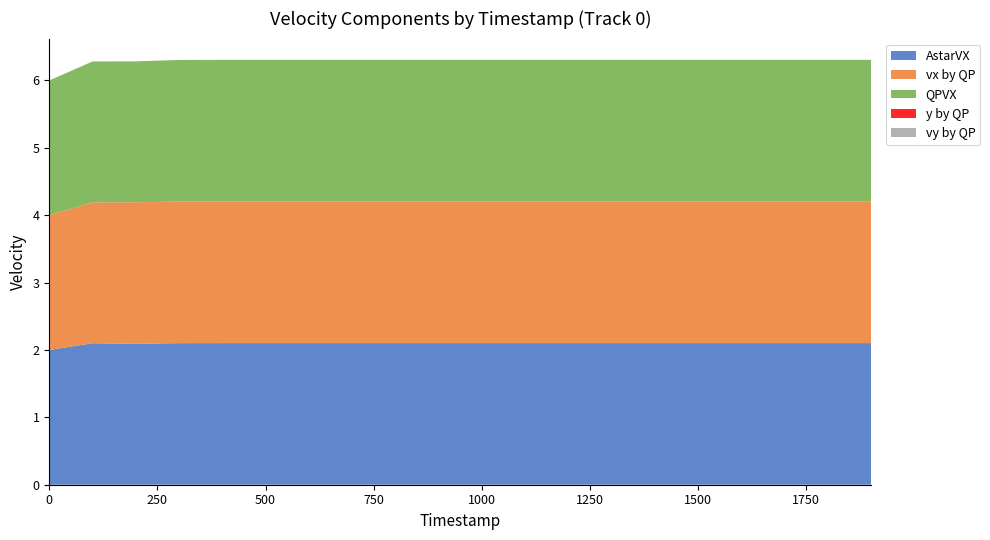

Reading right to left, extract all data points from this chart.

AstarVX: 1900=2.1	1800=2.1	1700=2.1	1600=2.1	1500=2.1	1400=2.1	1300=2.1	1200=2.1	1100=2.1	1000=2.1	900=2.1	800=2.1	700=2.1	600=2.1	500=2.1	400=2.1	300=2.1	200=2.1	100=2.1	0=2.0
vx by QP: 1900=2.1	1800=2.1	1700=2.1	1600=2.1	1500=2.1	1400=2.1	1300=2.1	1200=2.1	1100=2.1	1000=2.1	900=2.1	800=2.1	700=2.1	600=2.1	500=2.1	400=2.1	300=2.1	200=2.1	100=2.1	0=2.0
QPVX: 1900=2.1	1800=2.1	1700=2.1	1600=2.1	1500=2.1	1400=2.1	1300=2.1	1200=2.1	1100=2.1	1000=2.1	900=2.1	800=2.1	700=2.1	600=2.1	500=2.1	400=2.1	300=2.1	200=2.1	100=2.1	0=2.0
y by QP: 1900=0.0	1800=0.0	1700=0.0	1600=0.0	1500=0.0	1400=0.0	1300=0.0	1200=0.0	1100=0.0	1000=0.0	900=0.0	800=0.0	700=0.0	600=0.0	500=0.0	400=0.0	300=0.0	200=0.0	100=0.0	0=0.0
vy by QP: 1900=0.0	1800=0.0	1700=0.0	1600=0.0	1500=0.0	1400=0.0	1300=0.0	1200=0.0	1100=0.0	1000=0.0	900=0.0	800=0.0	700=0.0	600=0.0	500=0.0	400=0.0	300=0.0	200=0.0	100=0.0	0=0.0